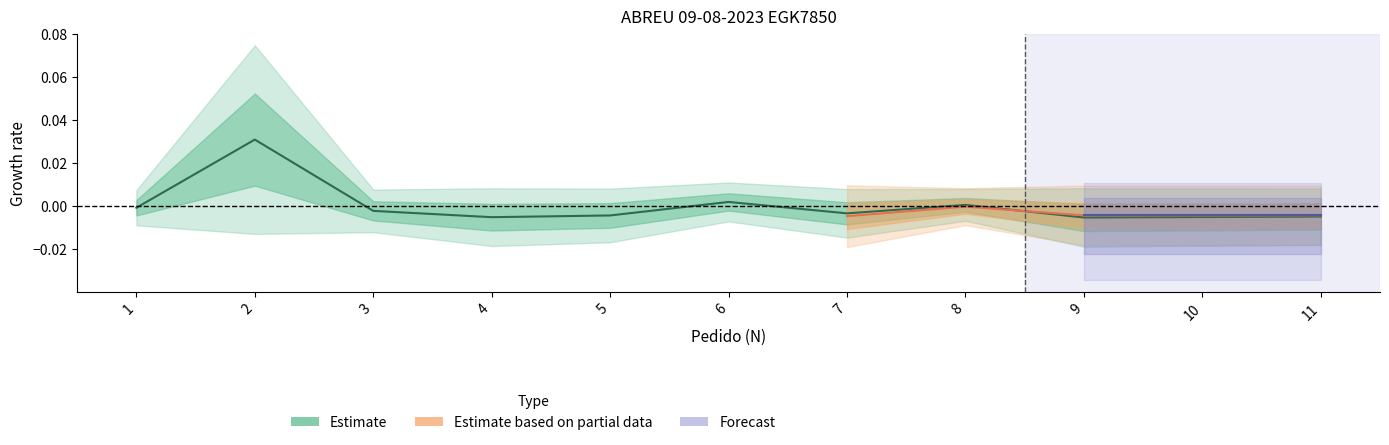

List the labels in order of value, largest first.

2, 6, 8, 1, 3, 7, 5, 11, 10, 4, 9